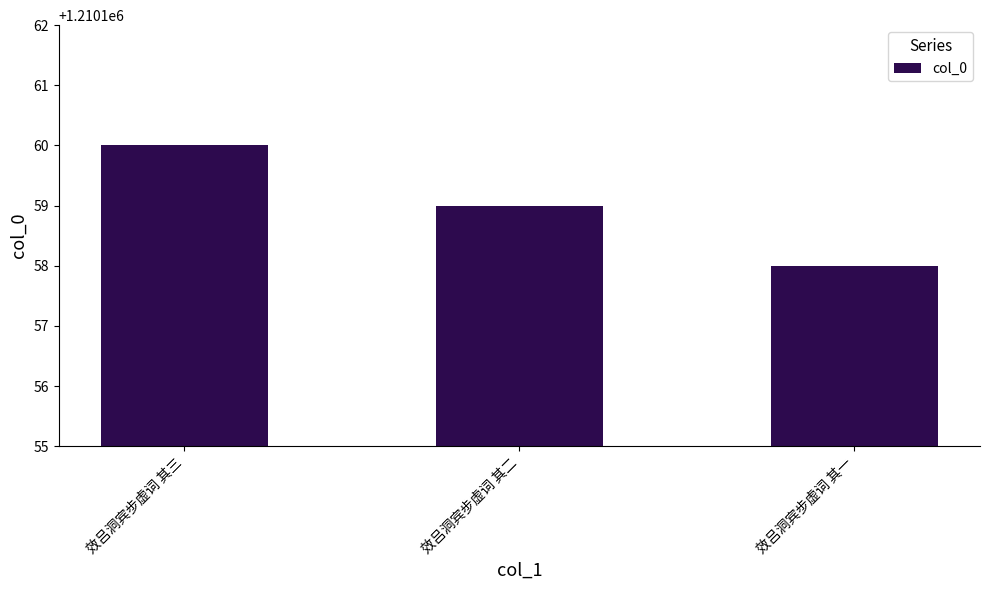

What is the difference between the values at 效吕洞宾步虚词 其三 and 效吕洞宾步虚词 其一?

2